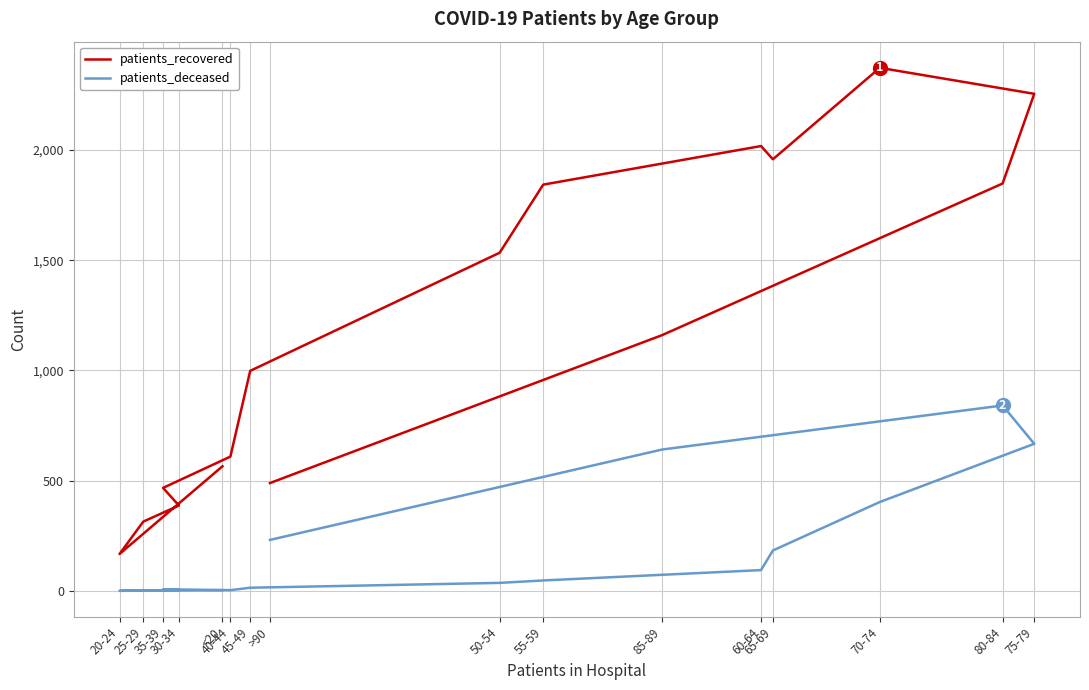

True or false: patients_recovered and patients_deceased intersect in this chart.

False